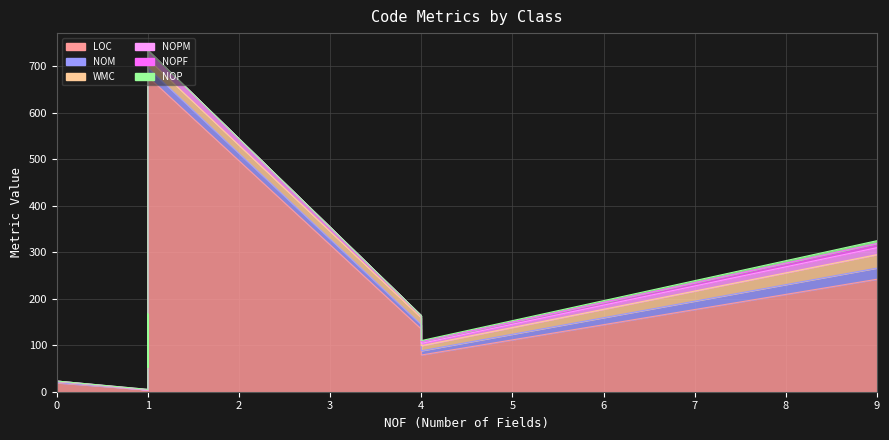

True or false: WMC and NOPM intersect in this chart.

False